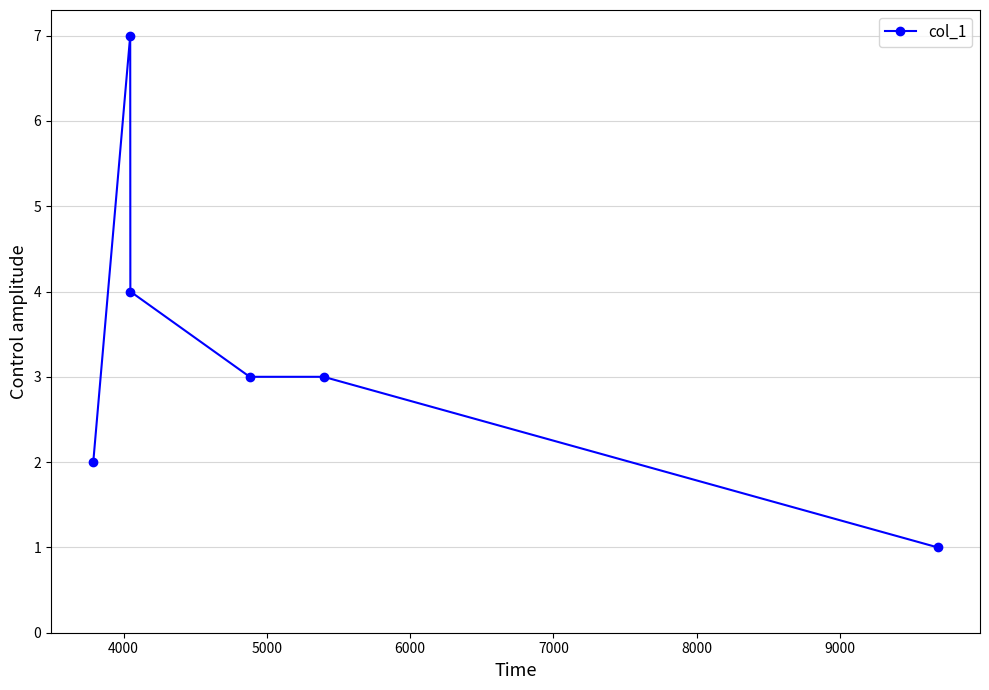

What is the minimum value shown in the chart?

1